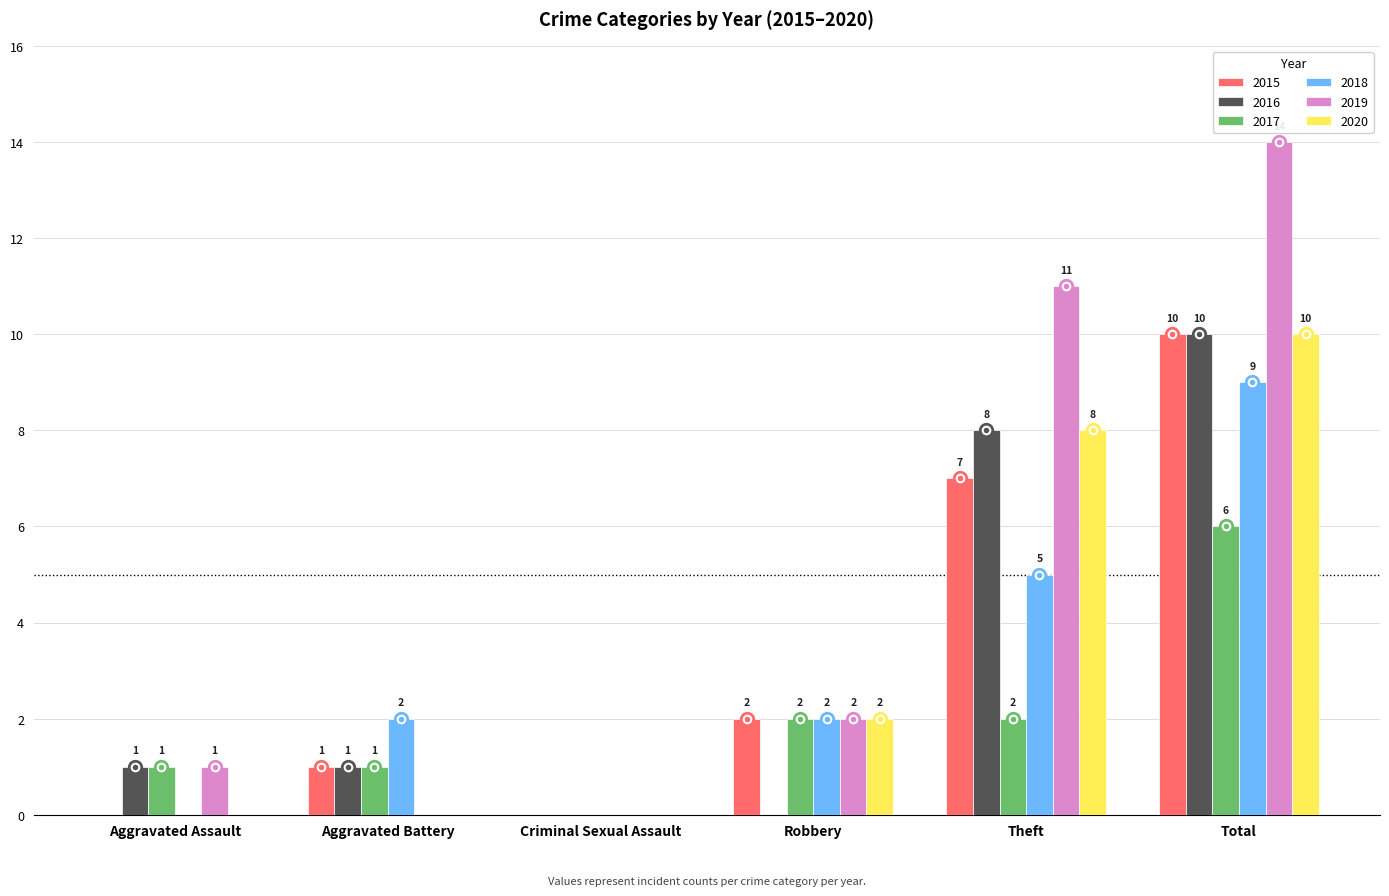

At which label does 2020 reach its peak?

Total